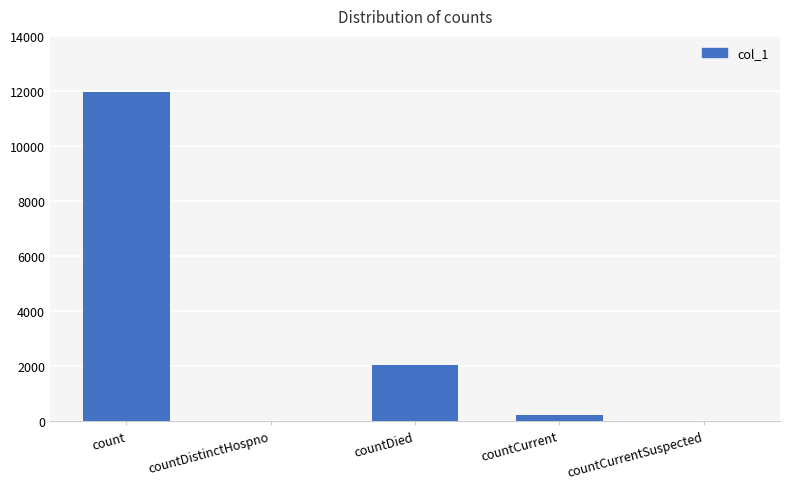

Is it true that the value at countCurrentSuspected is -4183?

False